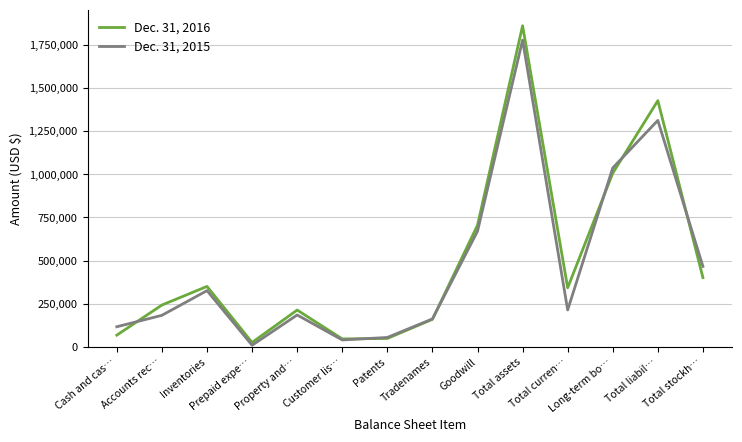

Where does the Dec. 31, 2015 series first go above 213224?

Inventories